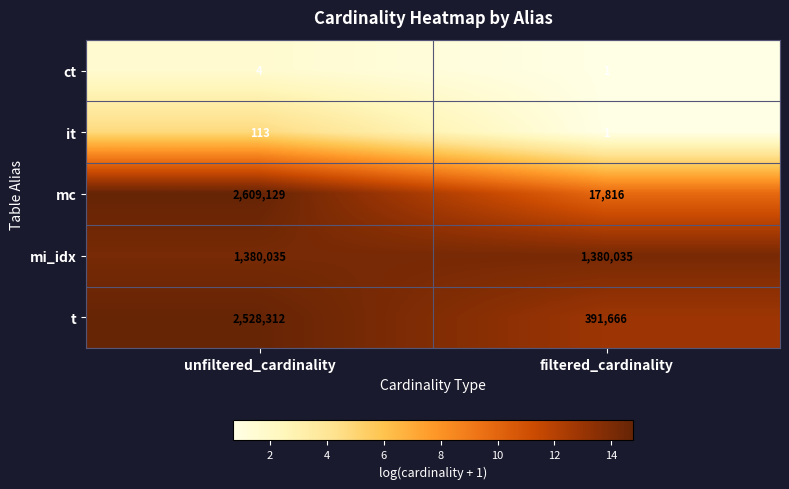

At which label is mc closest to 1313472?

filtered_cardinality